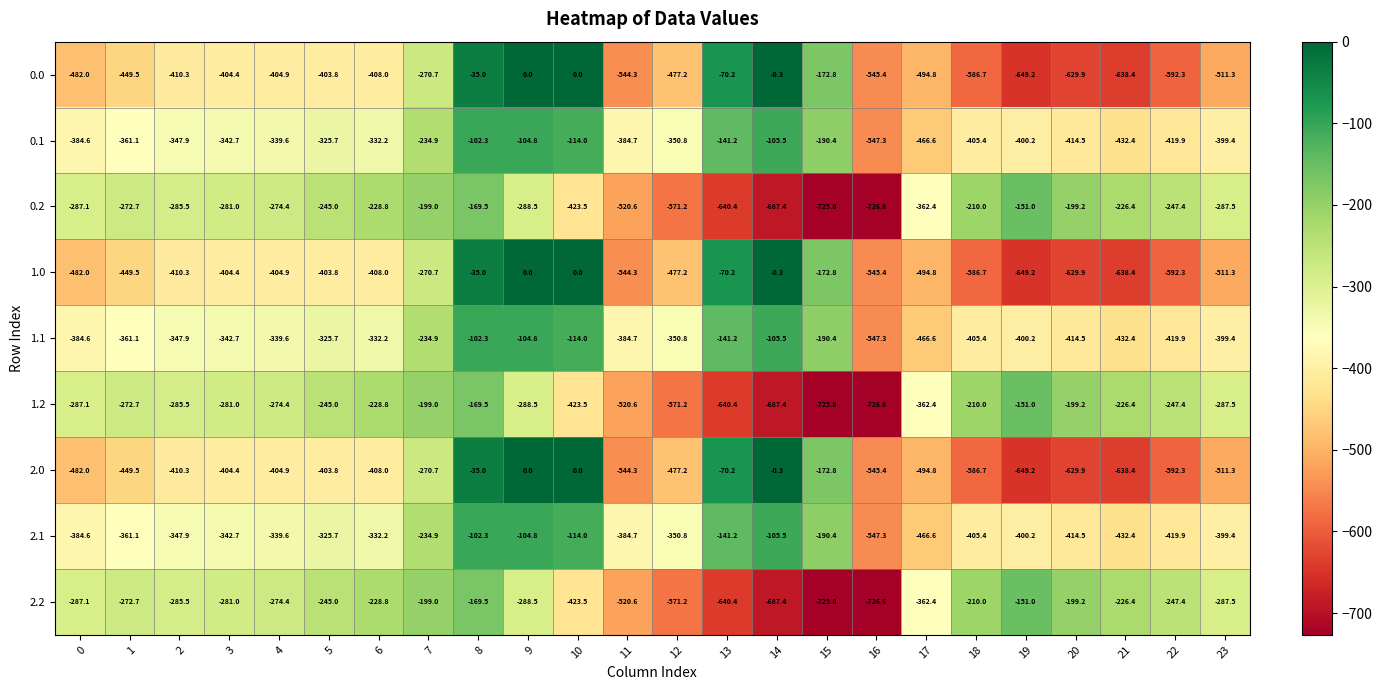

What is the total value across all series at 23?

-3594.6